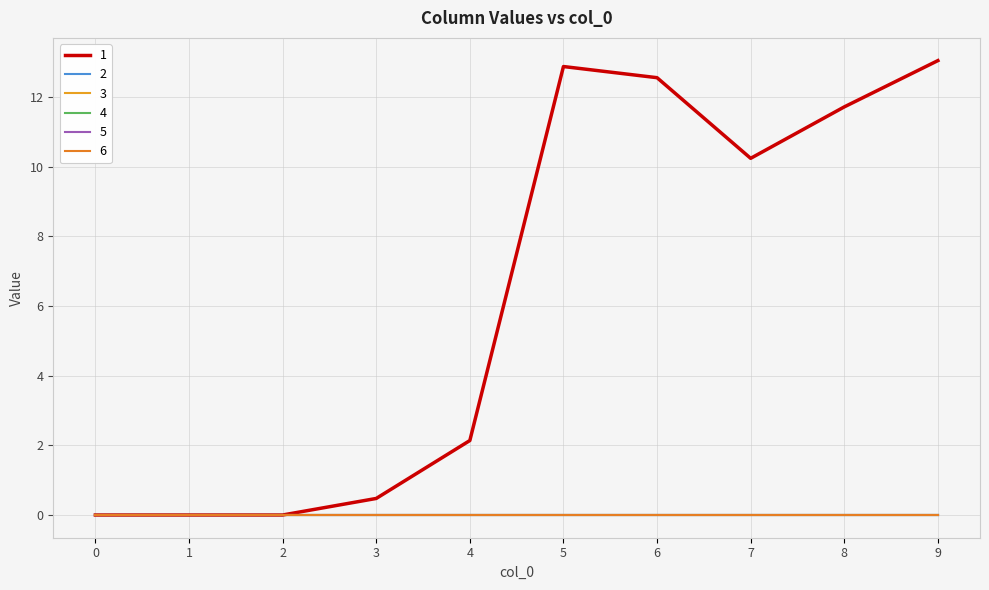

Is this an area chart (filled region under the line)?

No